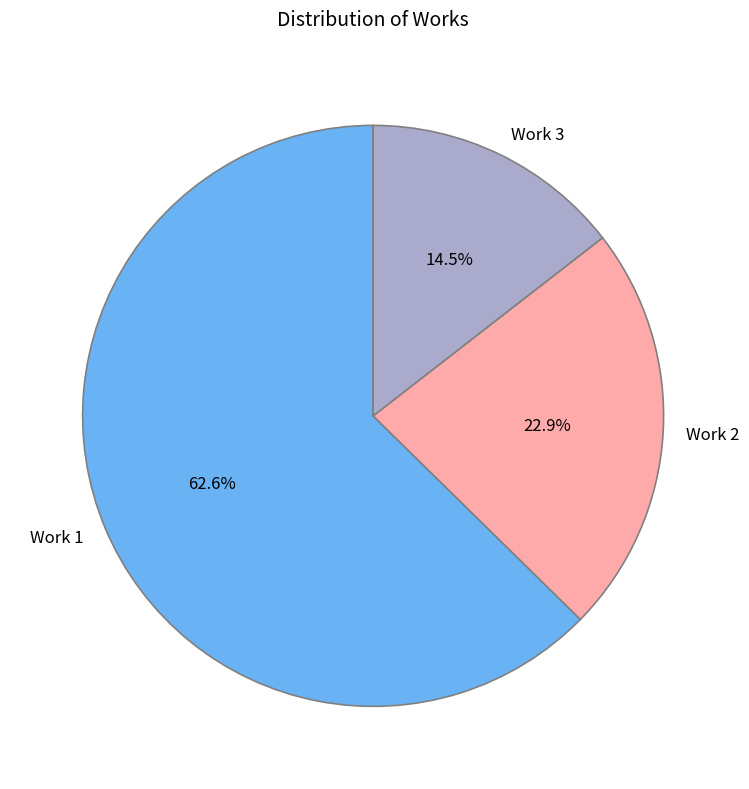

What portion of the pie excludes Work 3?

85.5%